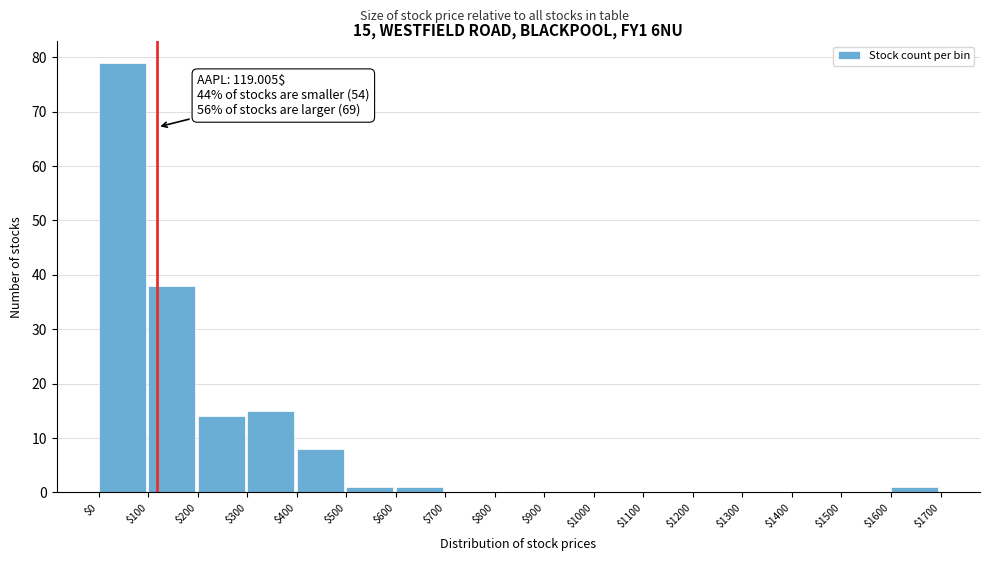

Which range on the x-axis has the tallest bar?

$0 to $100